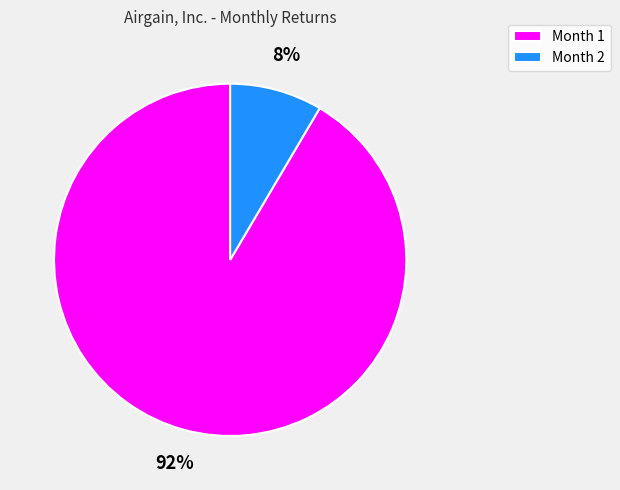

The Month 2 slice represents 1% of the pie. True or false?

False